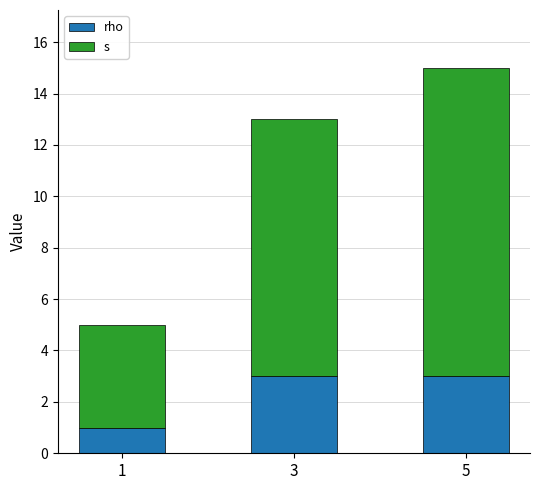

At which category is the sum across all series the highest?

5